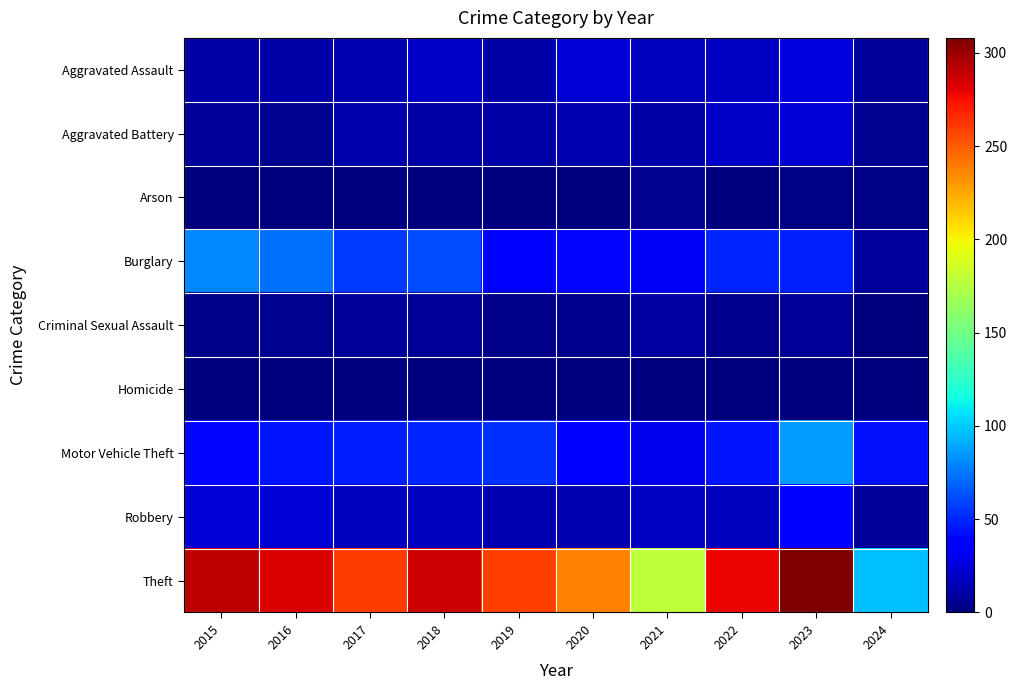

What is the difference between the Burglary values at 2022 and 2023?

1